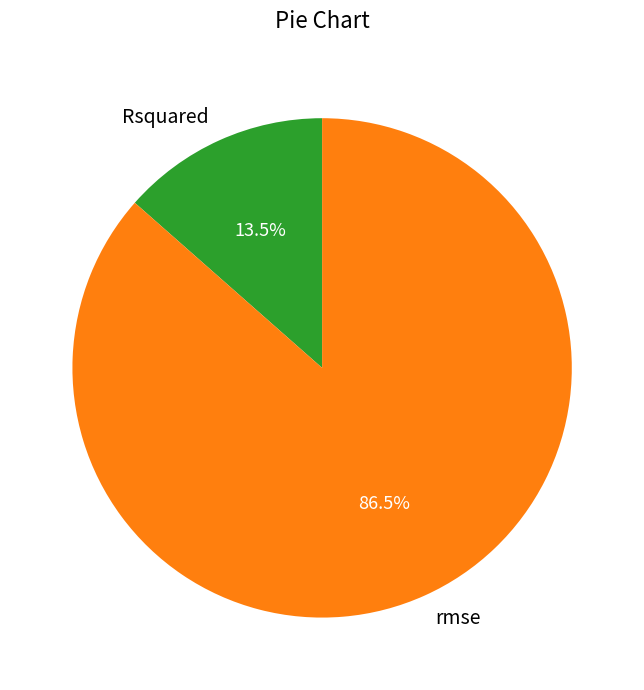

Which slice represents more than half of the pie?

rmse